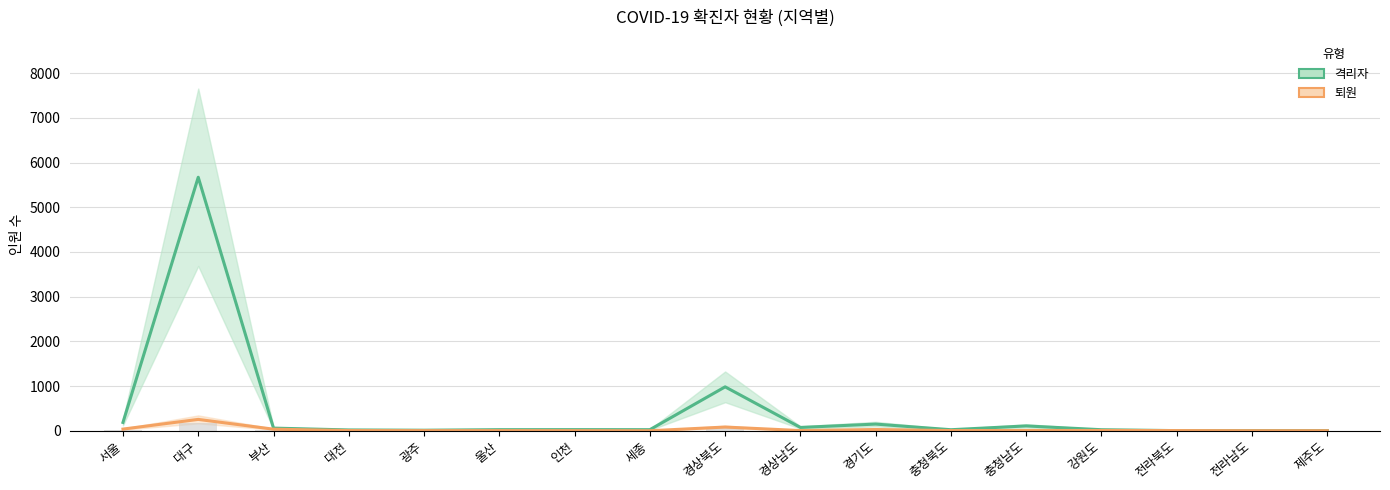

What is the lowest value of the 격리자 series?

3